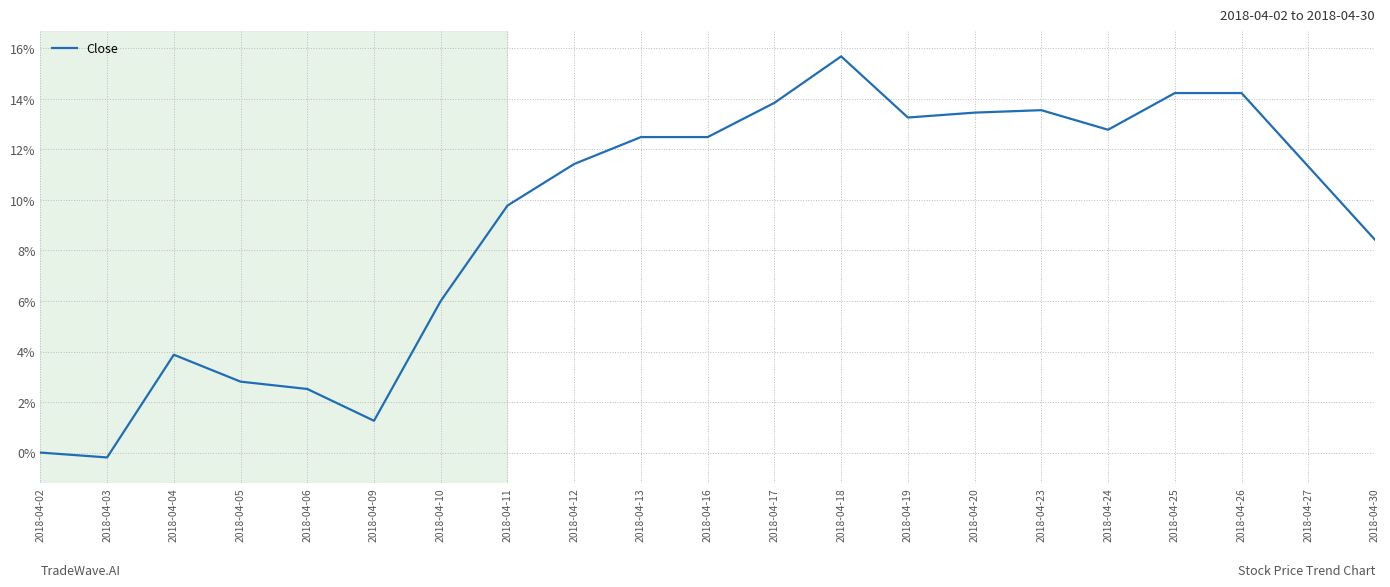

The chart shows a value of 0.0 at 2018-04-02. True or false?

True